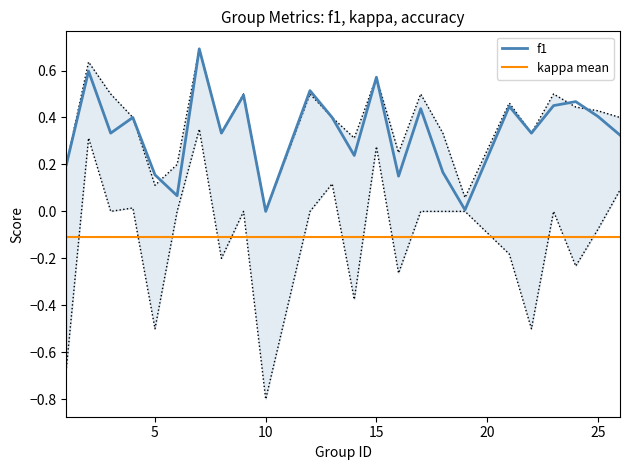

Rank the categories by f1 value from lowest to highest.

10, 19, 6, 16, 5, 18, 1, 14, 26, 3, 8, 22, 4, 13, 25, 17, 21, 23, 24, 9, 12, 15, 2, 7